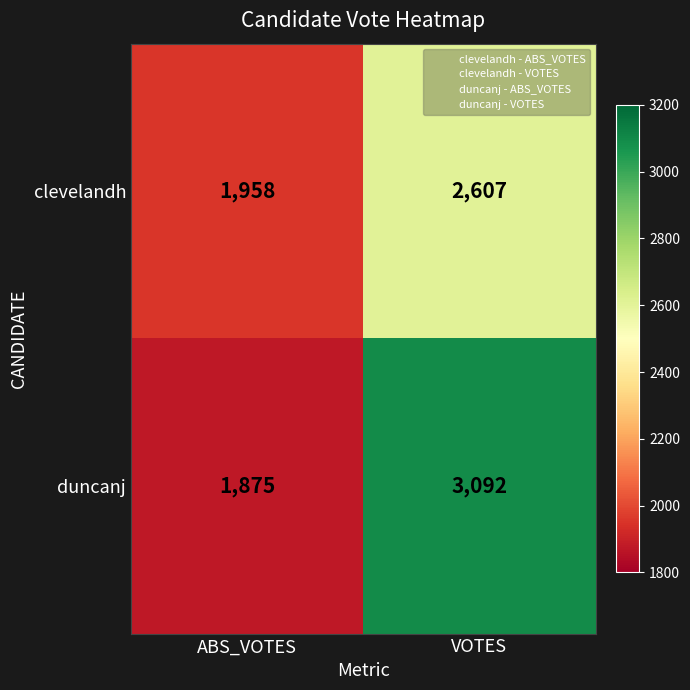

What is the difference between the highest and lowest values at VOTES?

485